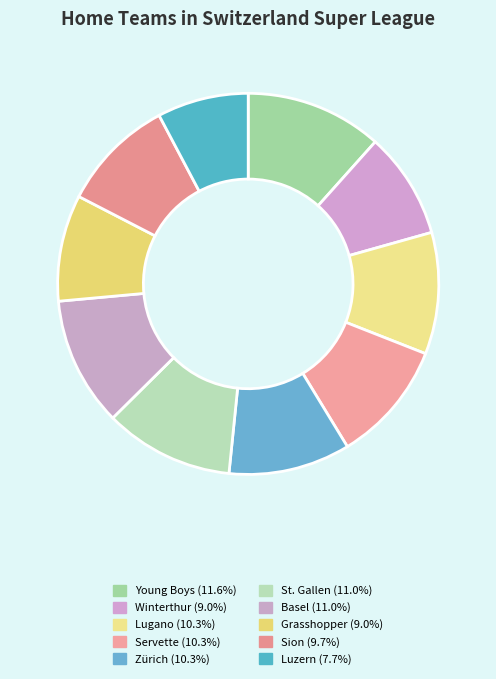

Is there a majority slice in this chart?

No